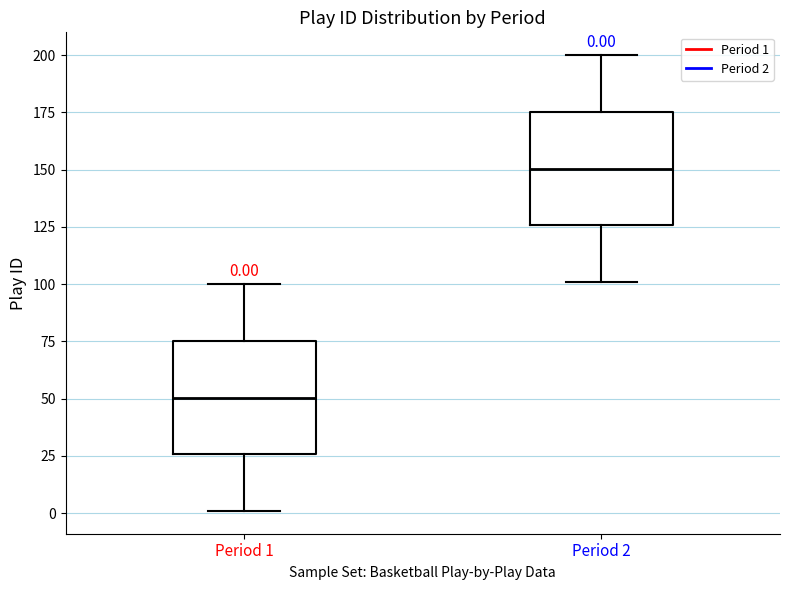

Which box's median line is the highest?

Period 2